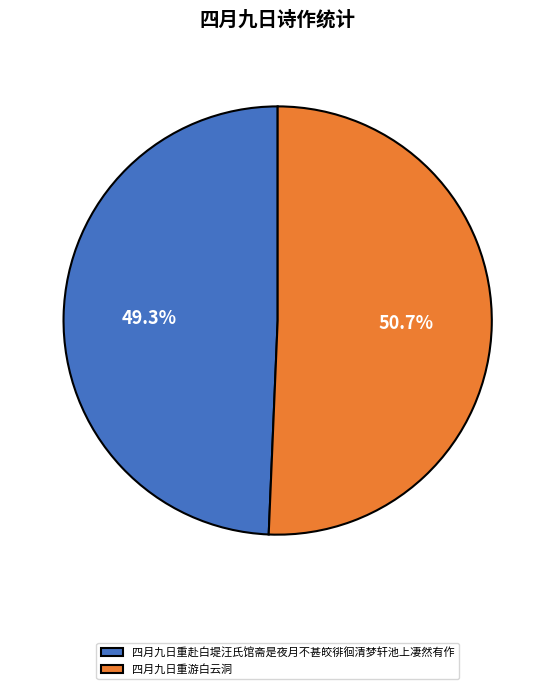

Count the number of slices in the pie.

2